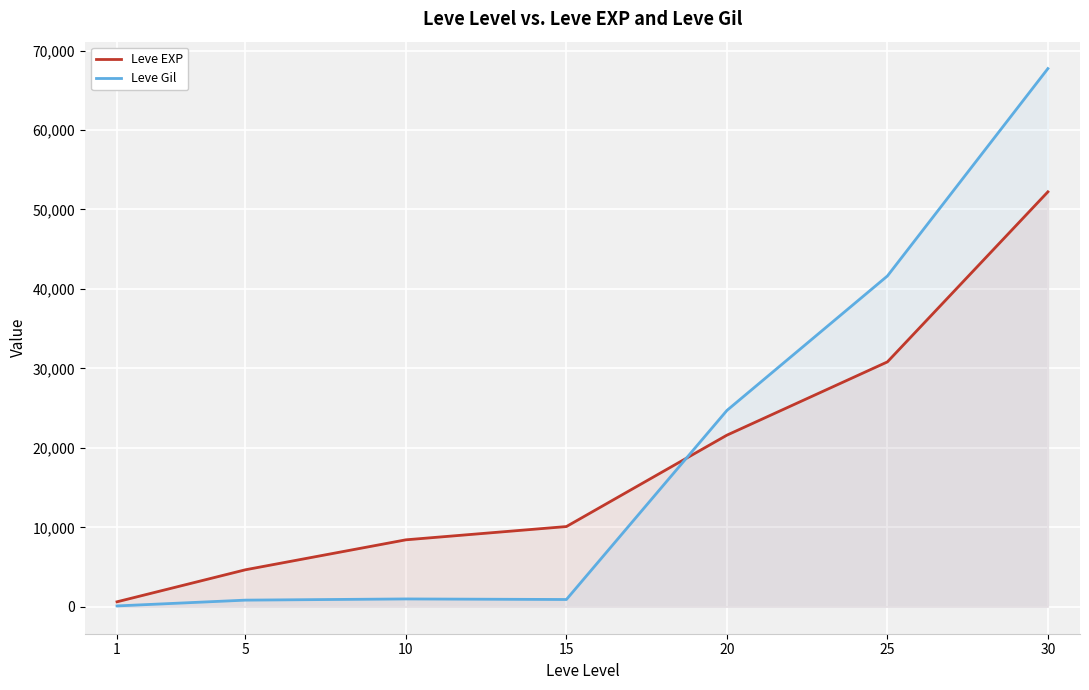

The Leve EXP series shows 10100 at 15. True or false?

True